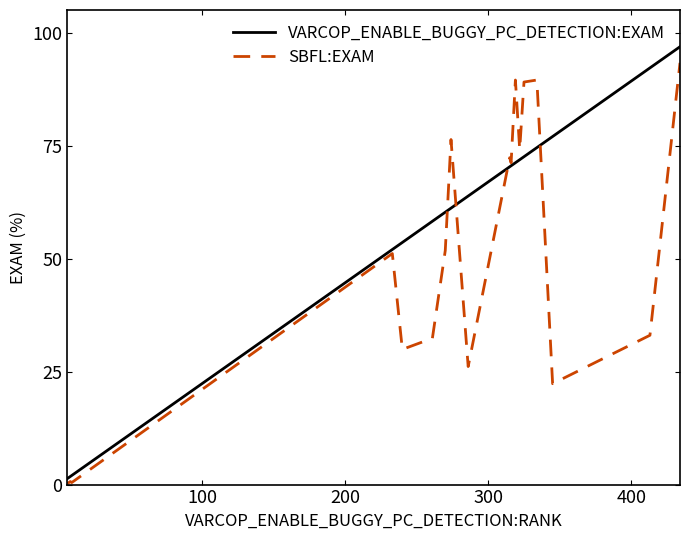

Reading left to right, transcribe all the data shown in this chart.

VARCOP_ENABLE_BUGGY_PC_DETECTION:EXAM: 1.3	1.8	2.0	52.0	53.6	58.3	60.3	61.2	63.8	70.3	70.5	71.2	71.9	72.5	74.6	77.0	92.2	96.9	96.9
SBFL:EXAM: 0.2	0.7	0.4	51.1	29.9	32.4	51.8	76.3	26.1	72.3	71.2	89.5	74.1	89.1	89.5	22.3	33.0	93.3	93.3